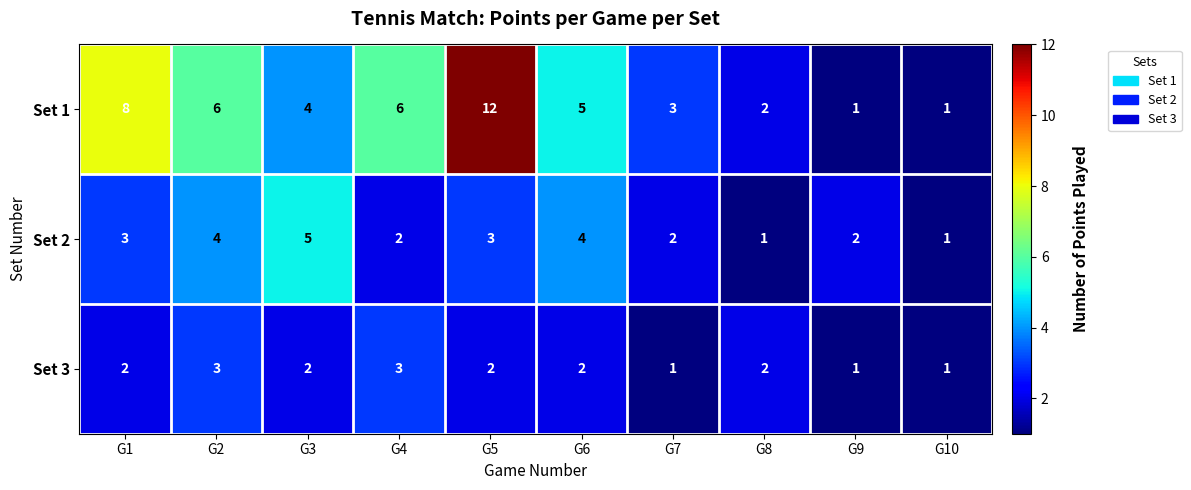

What is the difference between the second highest and second lowest values in the Set 1 series?

7